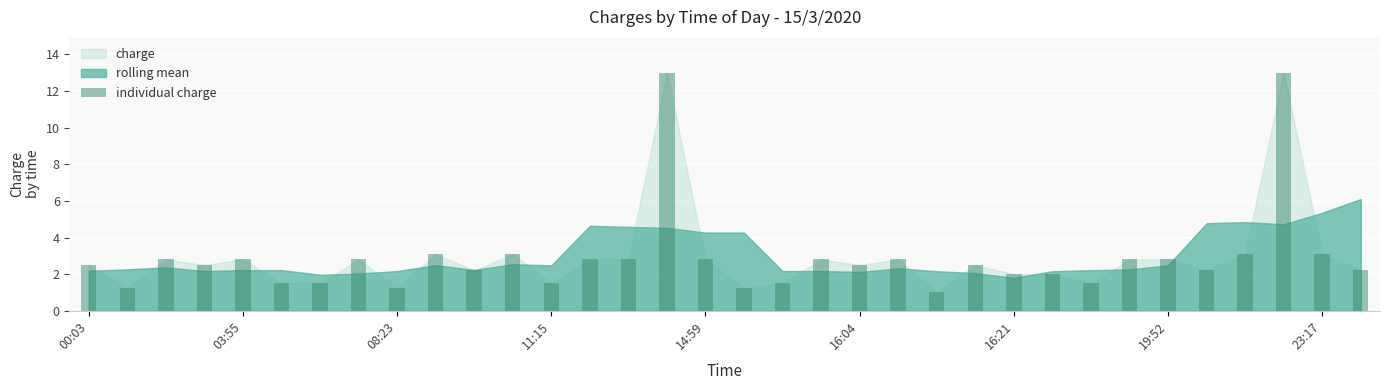

What is the value of the 11th bar from the left?

2.2